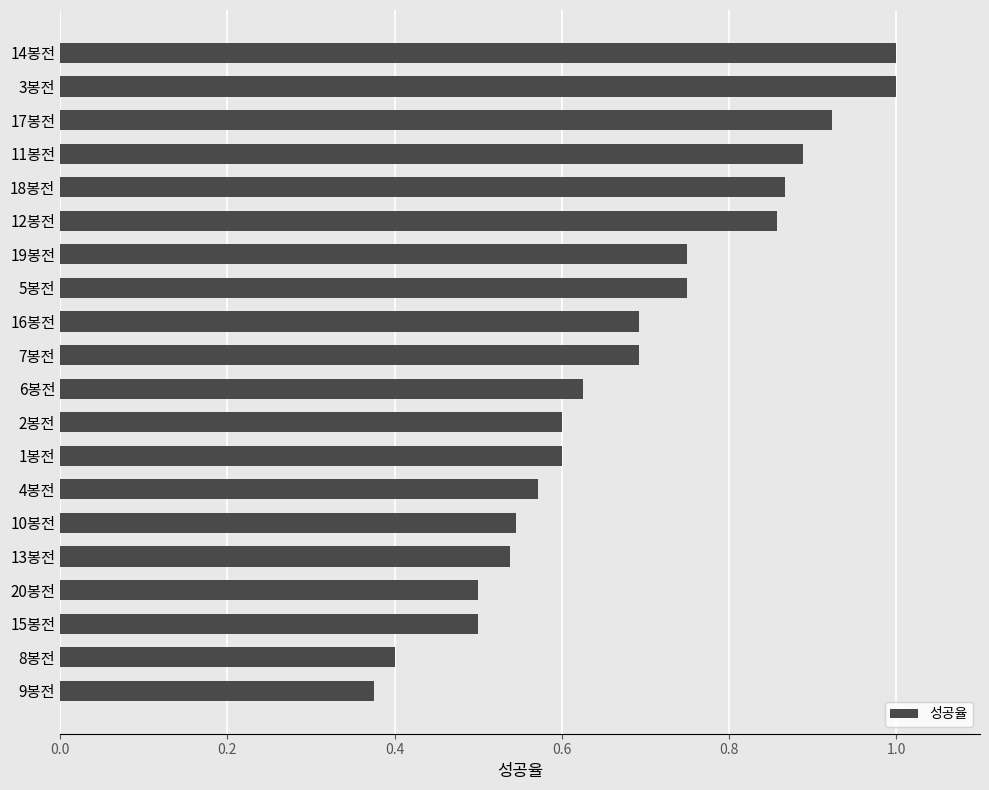

The chart shows a value of 0.1 at 15봉전. True or false?

False